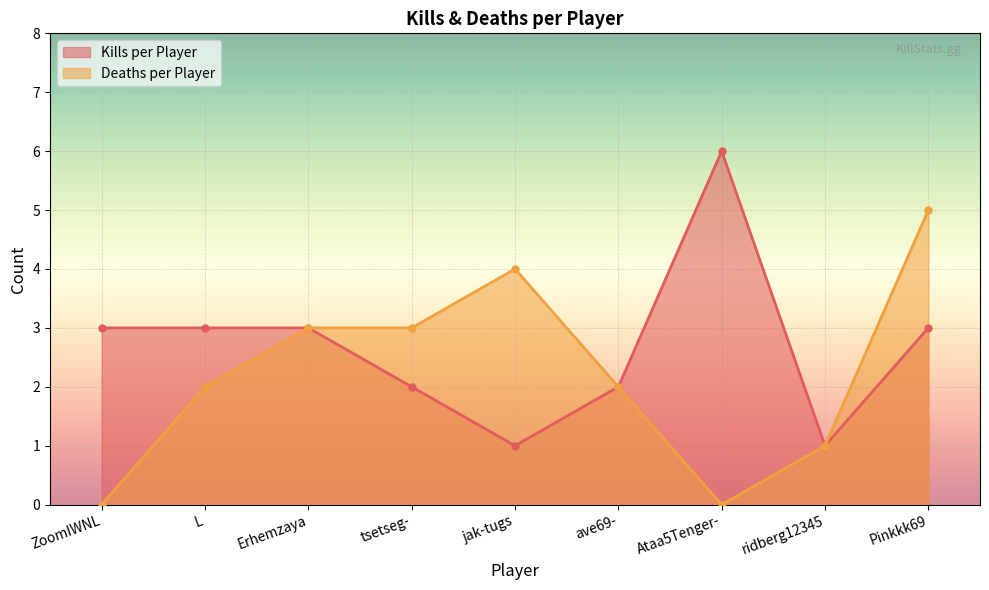

How many lines are shown in the chart?

2